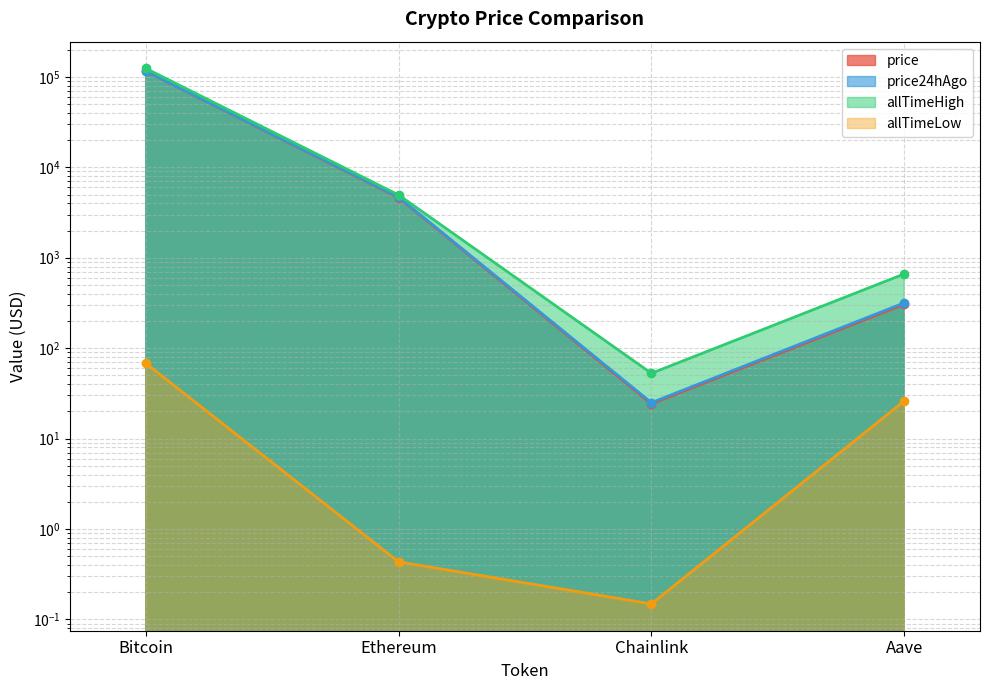

Rank the series by their maximum value, from highest to lowest.

allTimeHigh, price24hAgo, price, allTimeLow